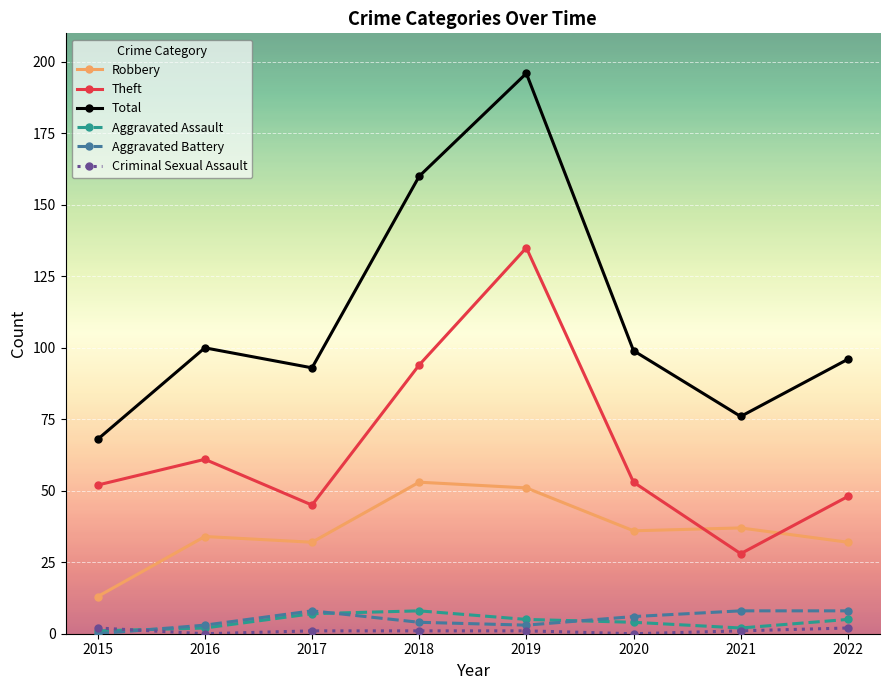

What is the maximum value shown in the chart?

196